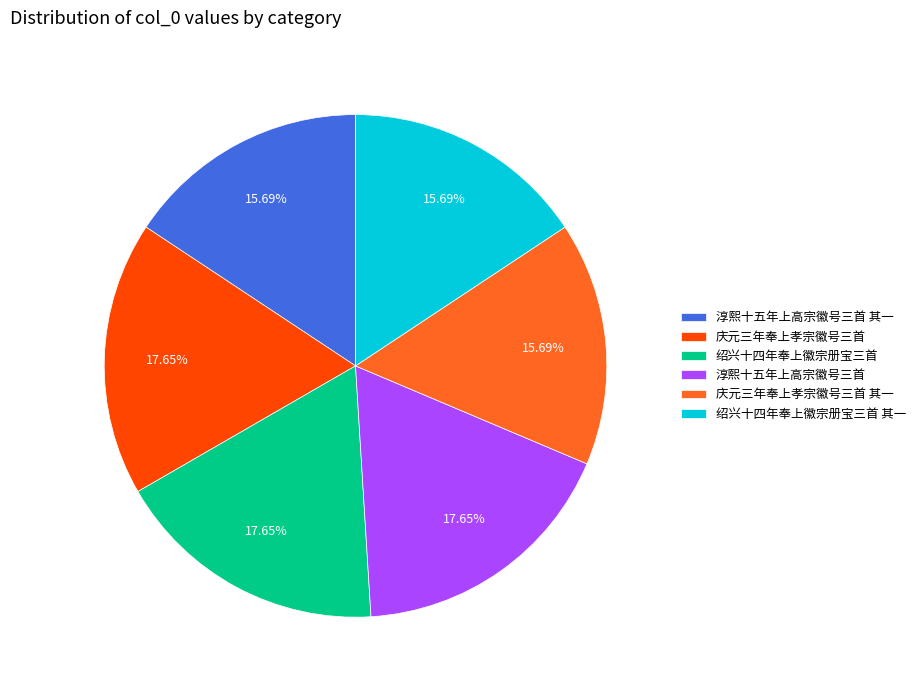

What is the ratio of the value at 绍兴十四年奉上徽宗册宝三首 其一 to the value at 淳熙十五年上高宗徽号三首 其一?

1.0